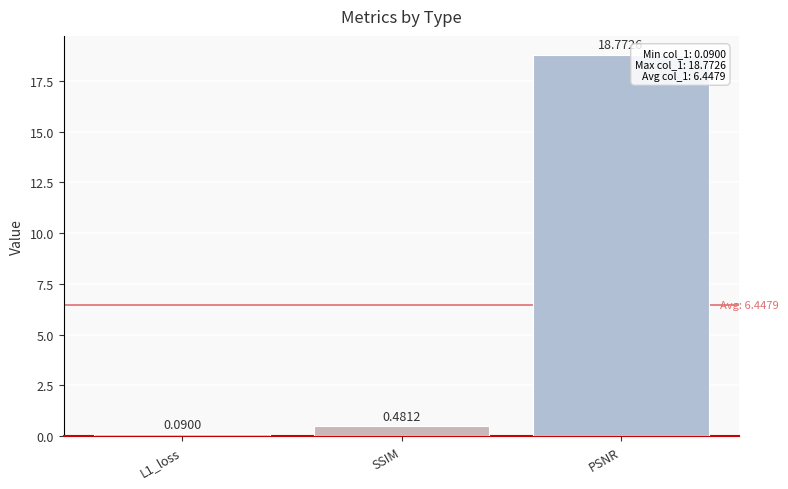

Which label corresponds to the smallest value in the chart?

L1_loss